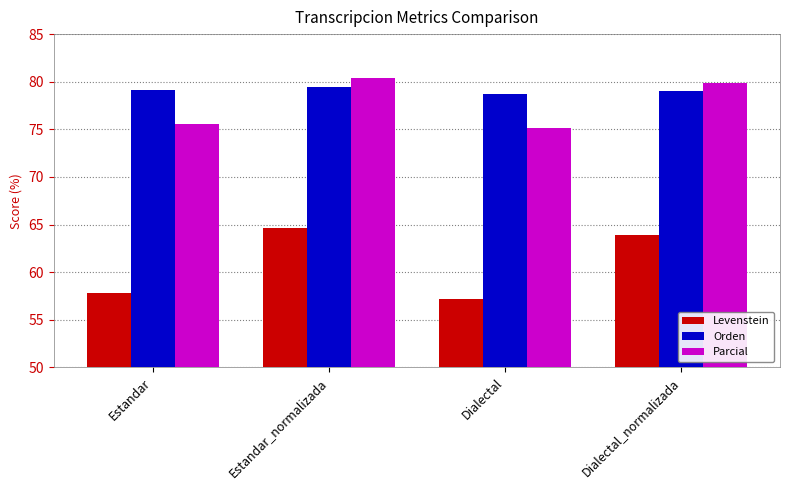

Where does the Levenstein series first go above 63?

Estandar_normalizada